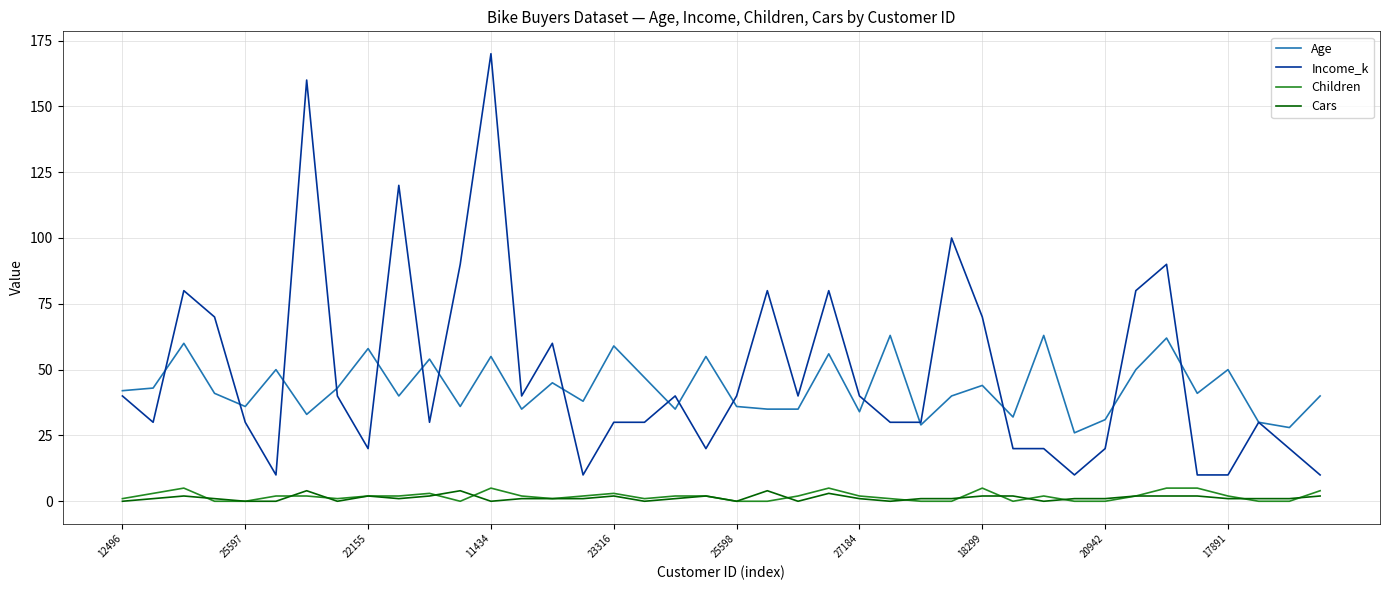

Which series has the largest range (max minus min)?

Income_k